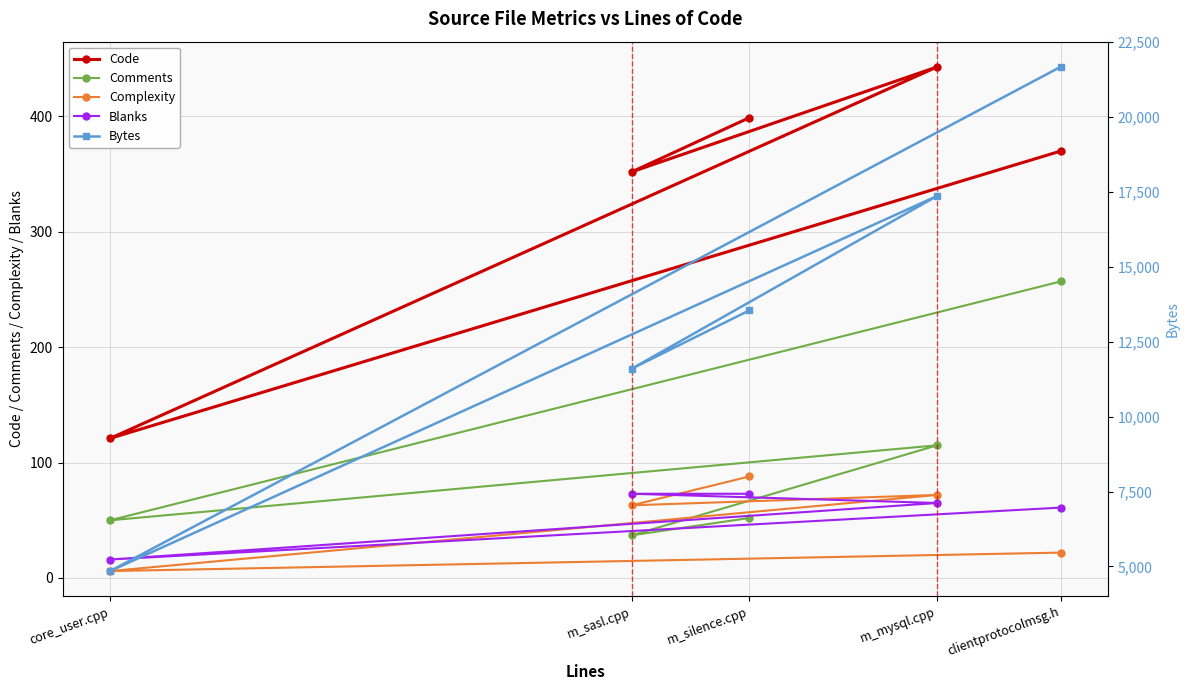

What is the difference between the highest and lowest values at m_sasl.cpp?

11567